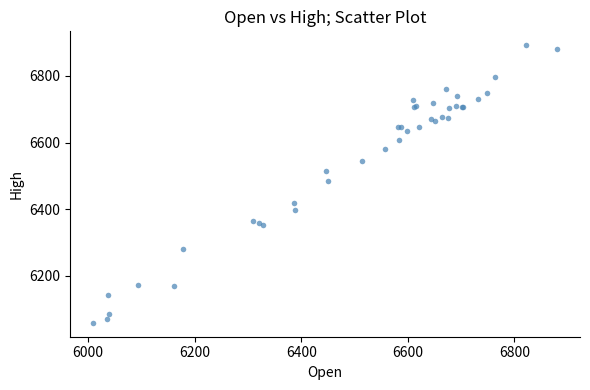

What Y value in the scatter plot is closest to 6475?

6484.9